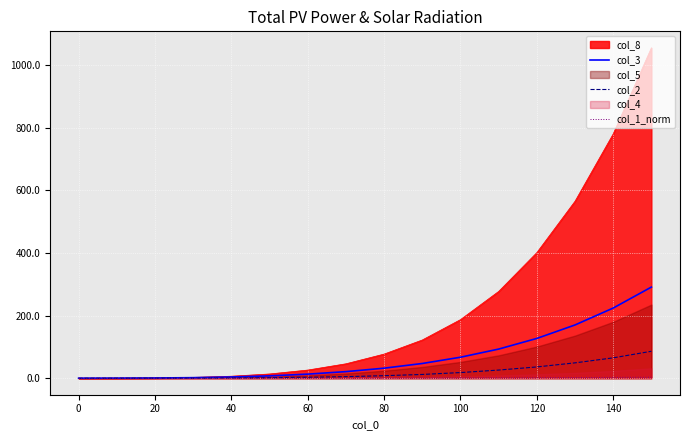

True or false: col_2 has a value of 65.0 at 140.

True